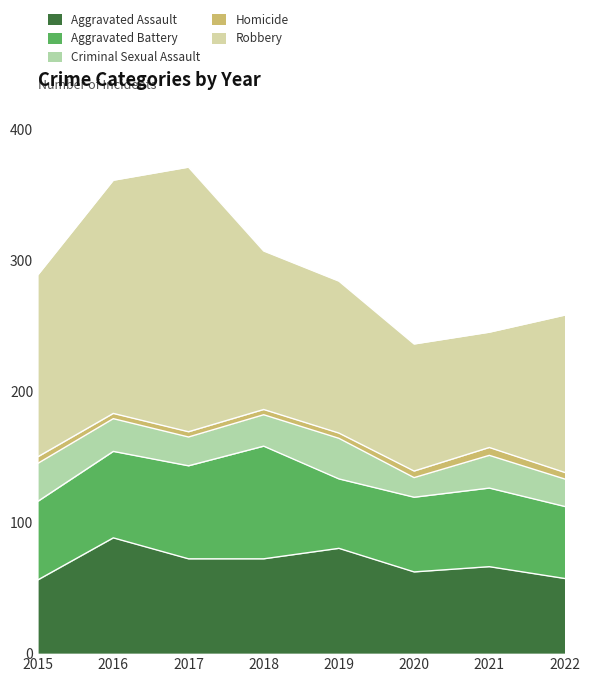

What is the average value of the Criminal Sexual Assault series?

24